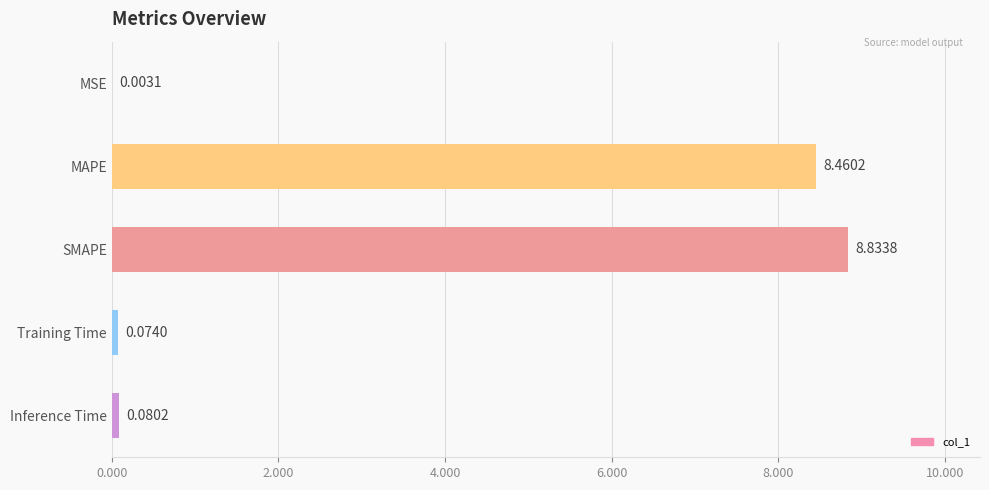

At which label is the value closest to 4?

Inference Time